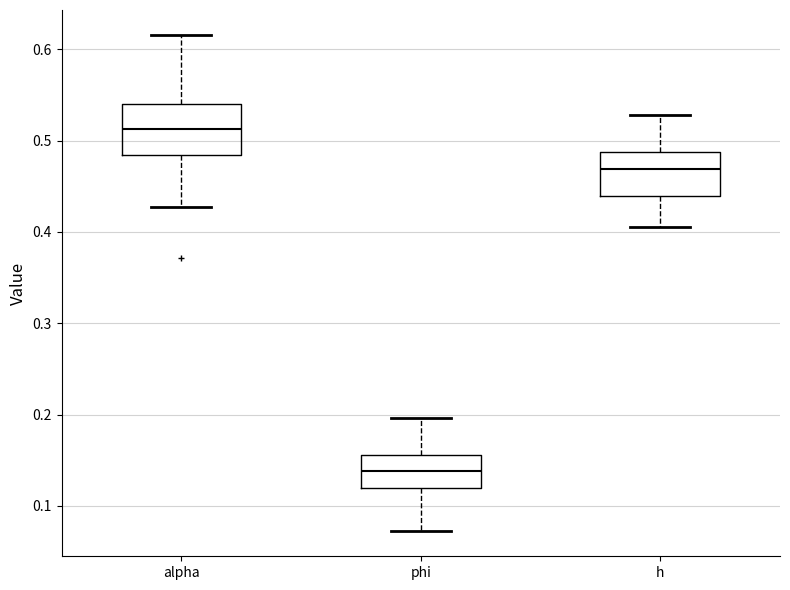

Which box has the lowest median line?

phi